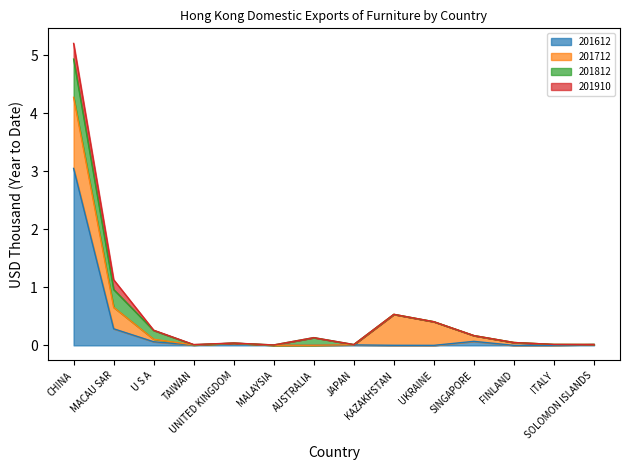

Reading left to right, what are all the values shown in this chart?

201612: CHINA=3.0	MACAU SAR=0.3	U S A=0.1	TAIWAN=0.0	UNITED KINGDOM=0.0	MALAYSIA=0.0	AUSTRALIA=0.0	JAPAN=0.0	KAZAKHSTAN=0.0	UKRAINE=0.0	SINGAPORE=0.1	FINLAND=0.0	ITALY=0.0	SOLOMON ISLANDS=0.0
201712: CHINA=1.2	MACAU SAR=0.4	U S A=0.0	TAIWAN=0.0	UNITED KINGDOM=0.0	MALAYSIA=0.0	AUSTRALIA=0.0	JAPAN=0.0	KAZAKHSTAN=0.5	UKRAINE=0.4	SINGAPORE=0.1	FINLAND=0.0	ITALY=0.0	SOLOMON ISLANDS=0.0
201812: CHINA=0.7	MACAU SAR=0.3	U S A=0.2	TAIWAN=0.0	UNITED KINGDOM=0.0	MALAYSIA=0.0	AUSTRALIA=0.1	JAPAN=0.0	KAZAKHSTAN=0.0	UKRAINE=0.0	SINGAPORE=0.0	FINLAND=0.0	ITALY=0.0	SOLOMON ISLANDS=0.0
201910: CHINA=0.3	MACAU SAR=0.2	U S A=0.0	TAIWAN=0.0	UNITED KINGDOM=0.0	MALAYSIA=0.0	AUSTRALIA=0.0	JAPAN=0.0	KAZAKHSTAN=0.0	UKRAINE=0.0	SINGAPORE=0.0	FINLAND=0.0	ITALY=0.0	SOLOMON ISLANDS=0.0